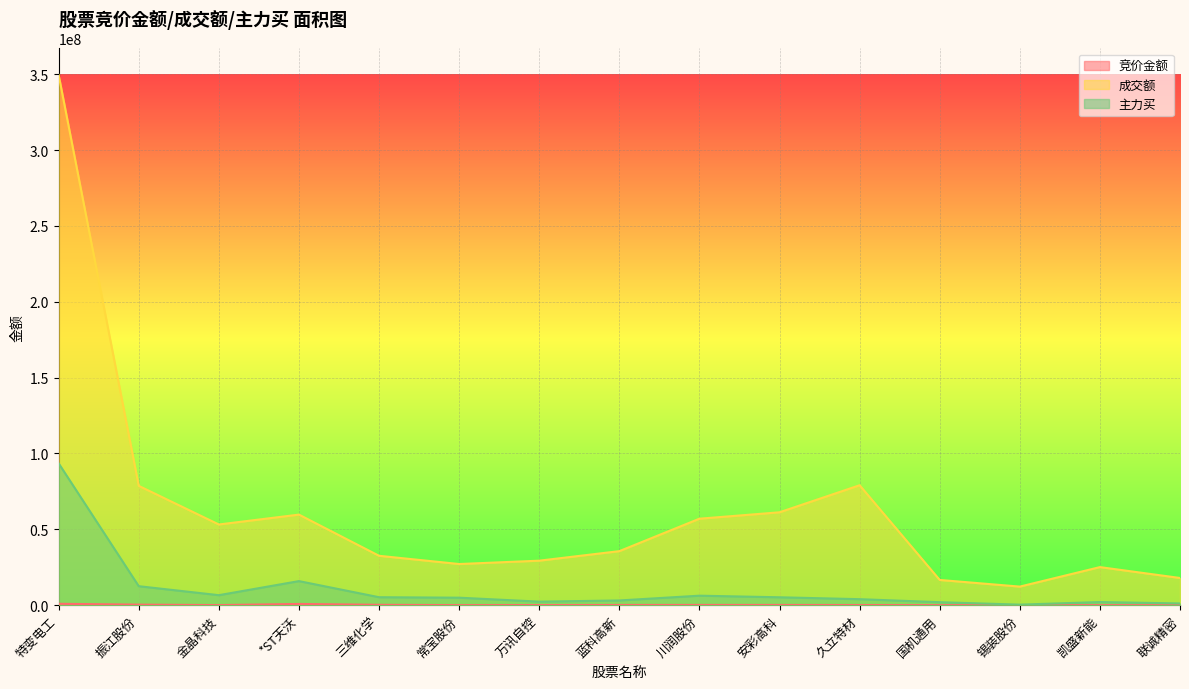

Is it true that 成交额 equals 12245983 at 锡装股份?

True